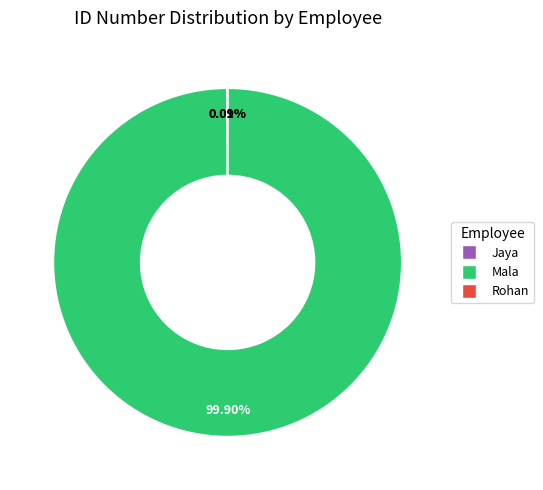

Is there any slice that represents more than half of the pie?

Yes